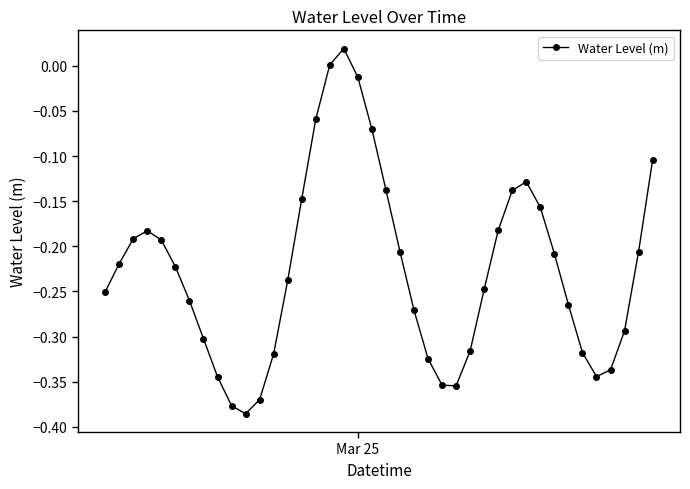

How many interior local valleys (lower than both neighbors) does the data have?

3